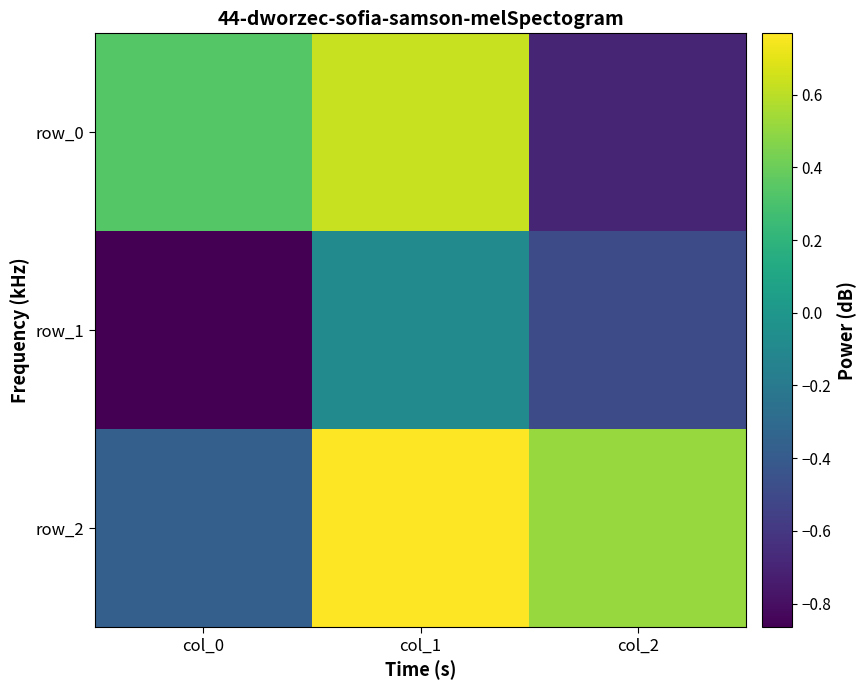

What is the sum of the row_0 values at col_1 and col_2?

-0.1